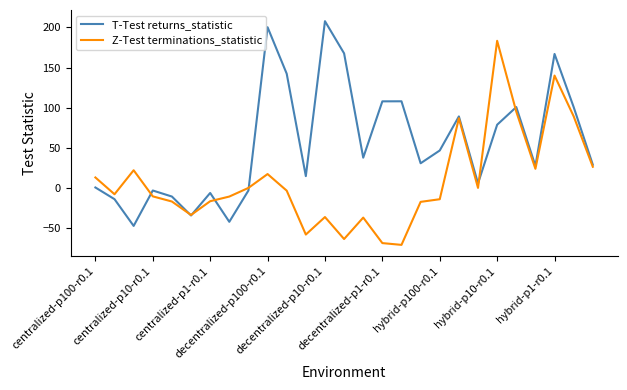

Which series has the largest total across all categories?

T-Test returns_statistic